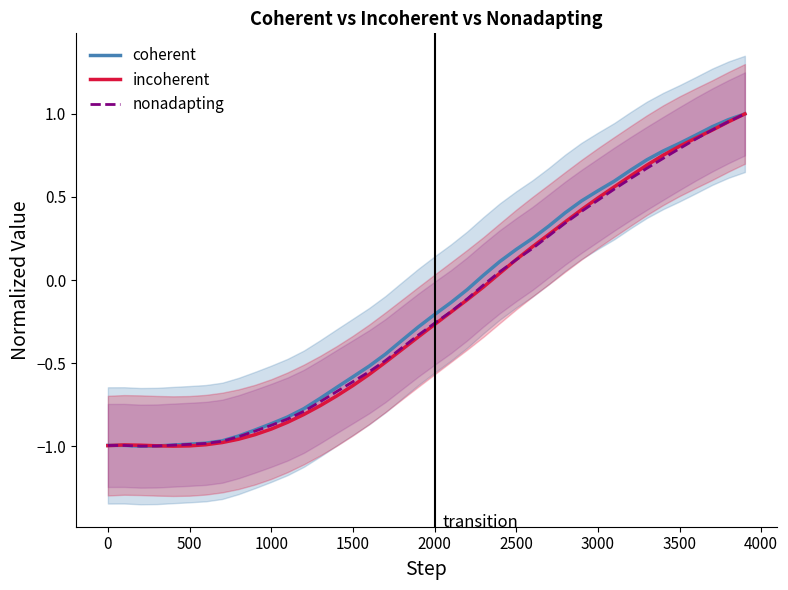

The nonadapting series shows -1.4 at 1000. True or false?

False